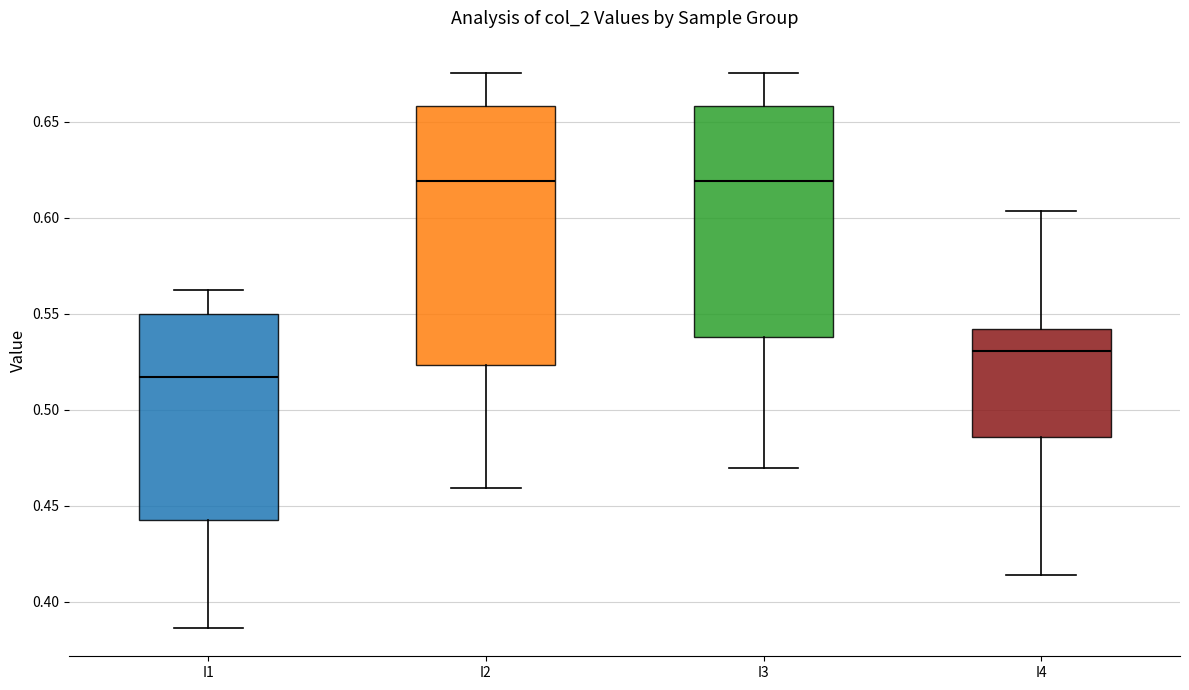

Where is the upper edge of the box for I2 on the y-axis? The values are not printed on the chart, so give them approximately, as read against the axis.

0.660